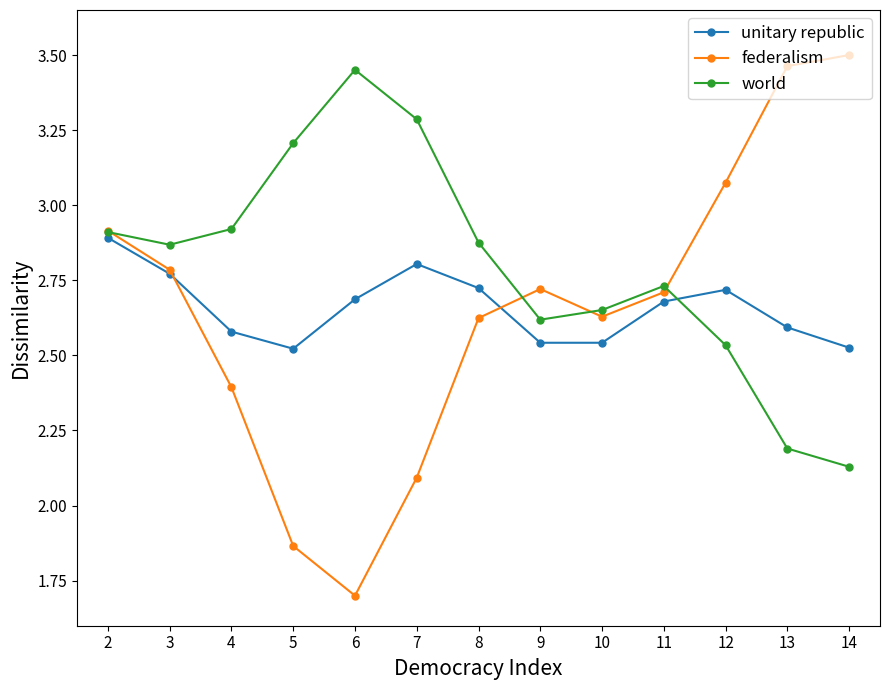

What is the sum of the world values at 13 and 3?

5.1